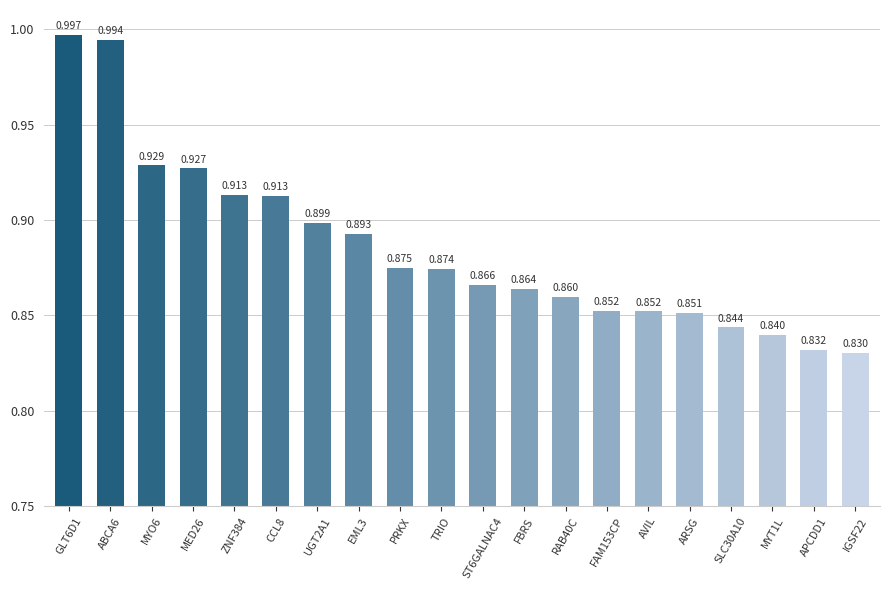

What is the label of the 15th bar from the left?

AVIL